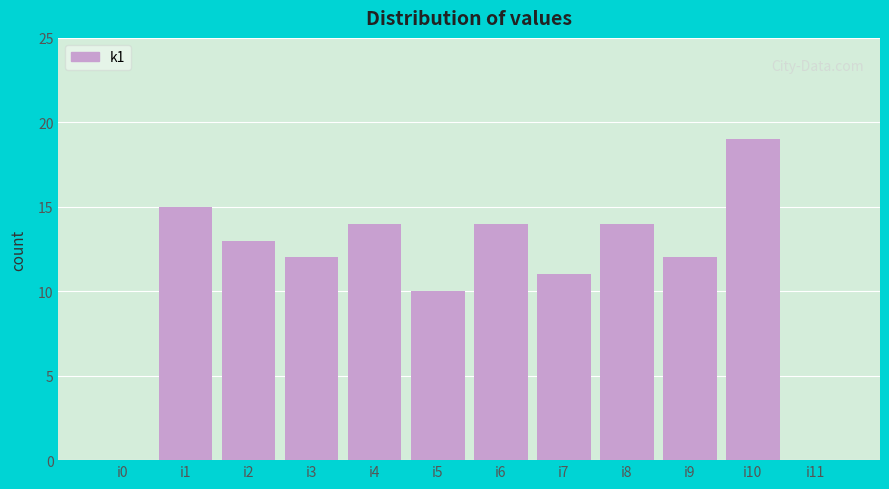

Which label corresponds to the largest value in the chart?

i10